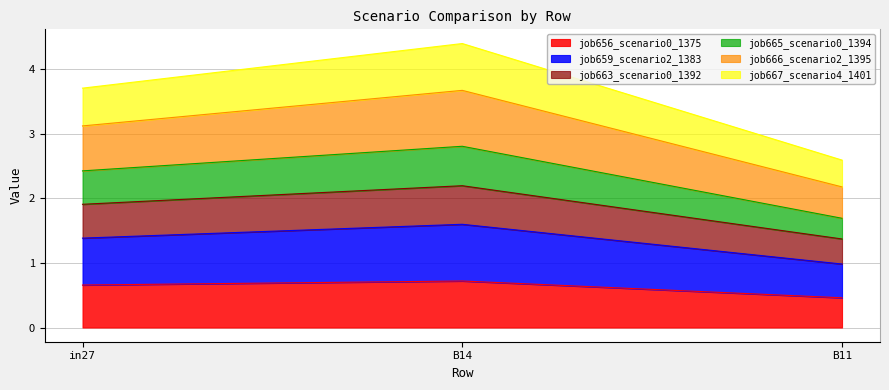

The job656_scenario0_1375 series shows 0.5 at B11. True or false?

True